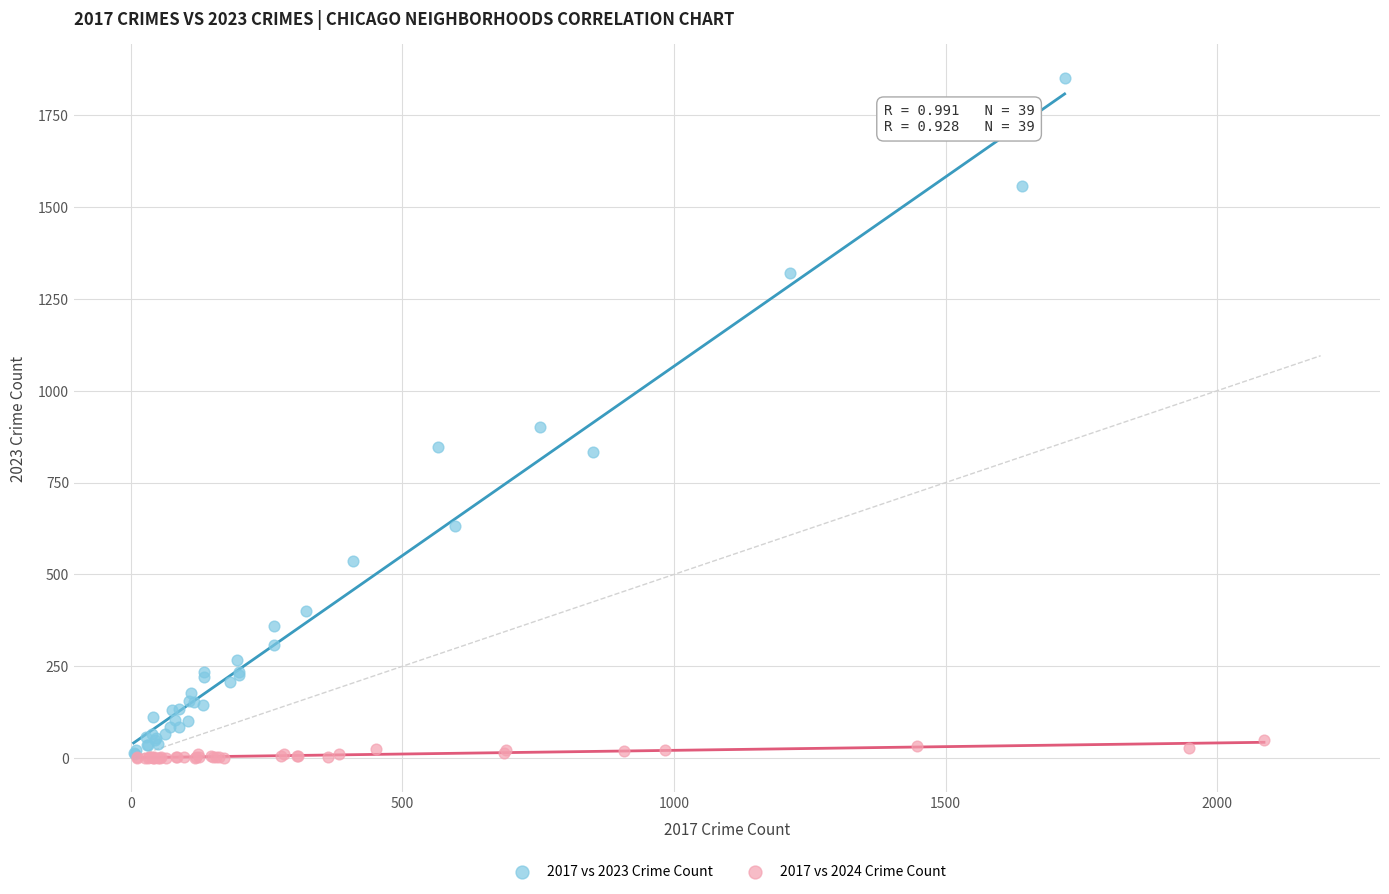

Which series has the widest spread of Y values?

2017 vs 2023 Crime Count